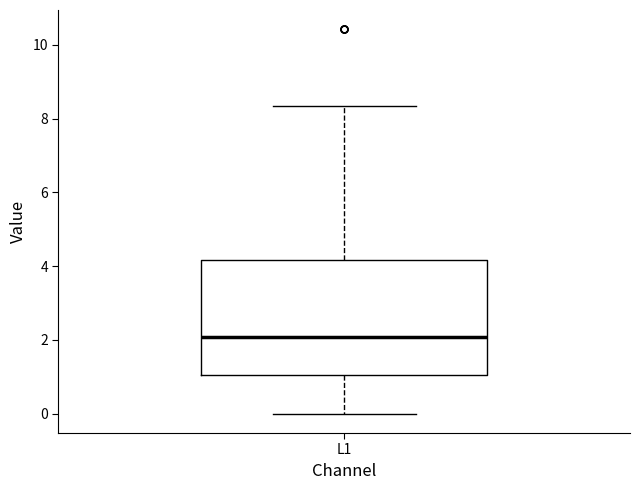

Where does the upper whisker of the box for L1 end on the y-axis? The values are not printed on the chart, so give them approximately, as read against the axis.

8.4